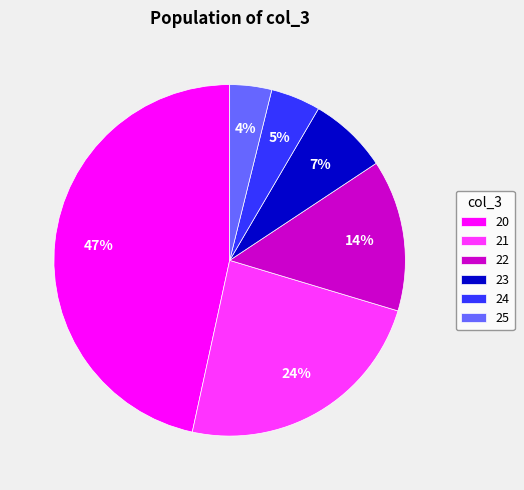

To the nearest percent, what is the difference between the 24 and 21 slice percentages?

19%